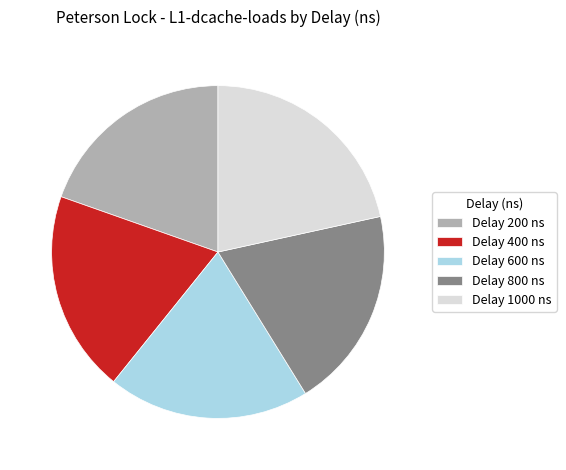

Combined, do Delay 200 ns and Delay 600 ns account for over 50%?

No